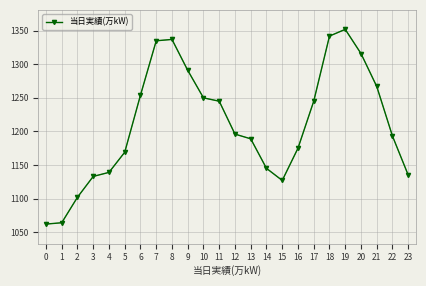

Does the chart have visible grid lines?

Yes